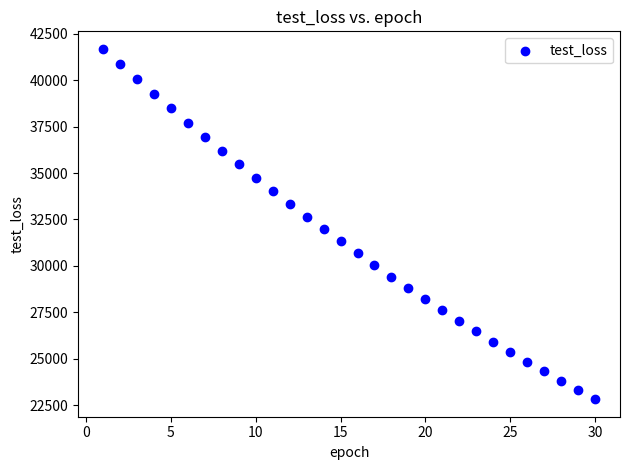

What is the range of X values (max minus min)?

29.0